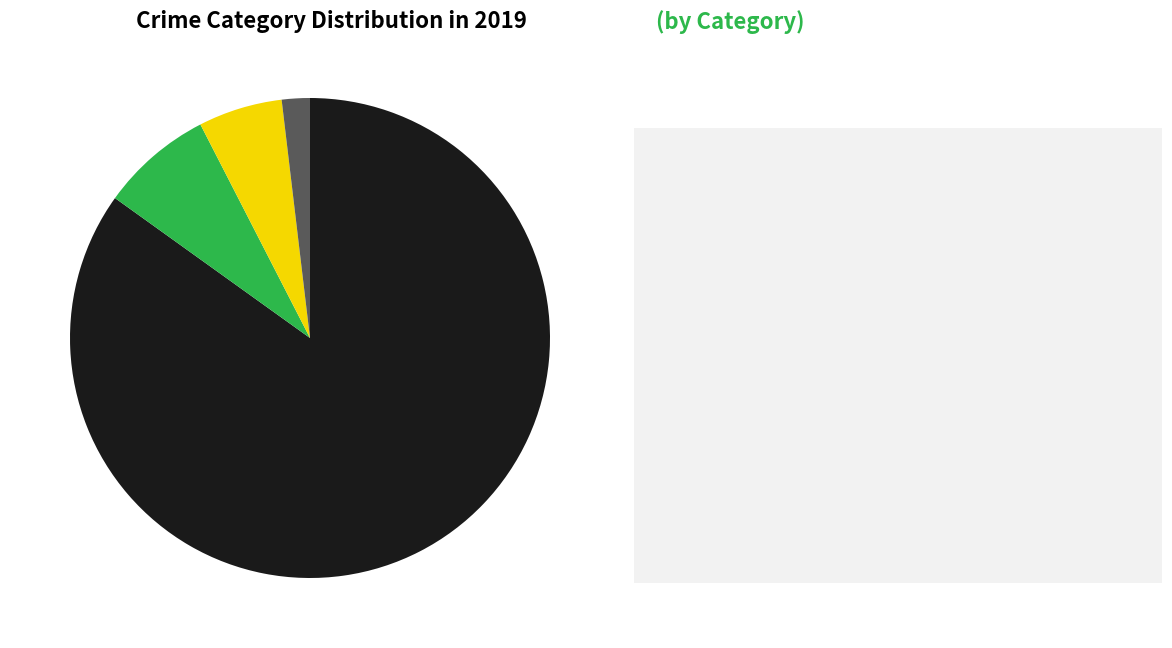

Is there a majority slice in this chart?

Yes